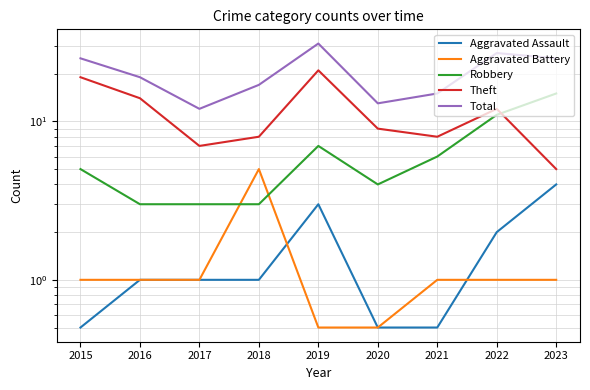

Reading right to left, extract all data points from this chart.

Aggravated Assault: 4.0	2.0	0.5	0.5	3.0	1.0	1.0	1.0	0.5
Aggravated Battery: 1.0	1.0	1.0	0.5	0.5	5.0	1.0	1.0	1.0
Robbery: 15.0	11.0	6.0	4.0	7.0	3.0	3.0	3.0	5.0
Theft: 5.0	12.0	8.0	9.0	21.0	8.0	7.0	14.0	19.0
Total: 25.0	27.0	15.0	13.0	31.0	17.0	12.0	19.0	25.0